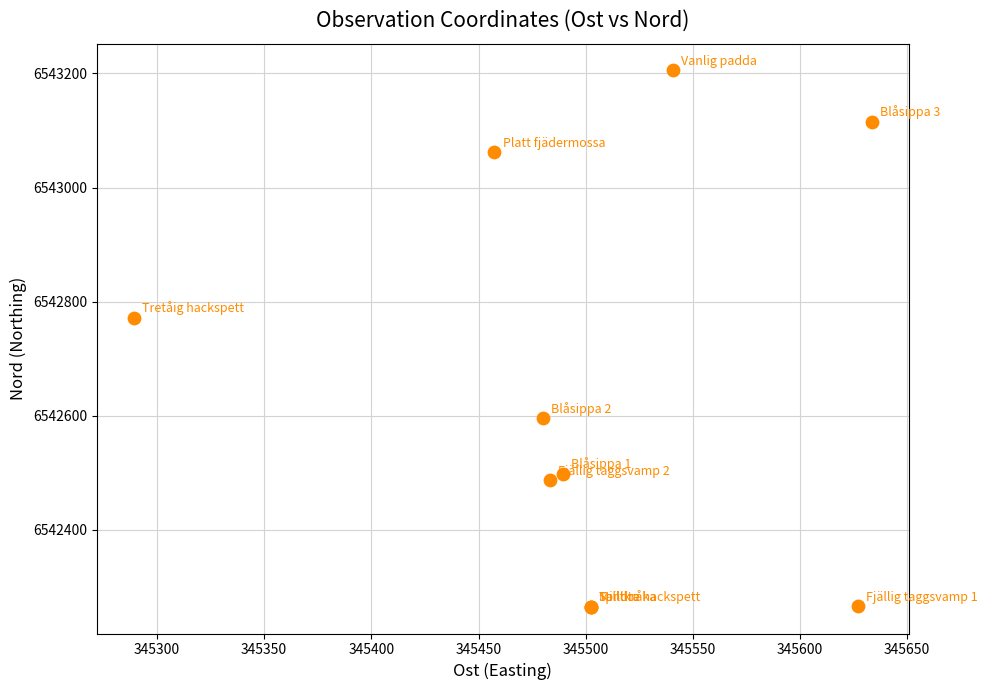

What Y value in the scatter plot is closest to 6542735?

6542771.7